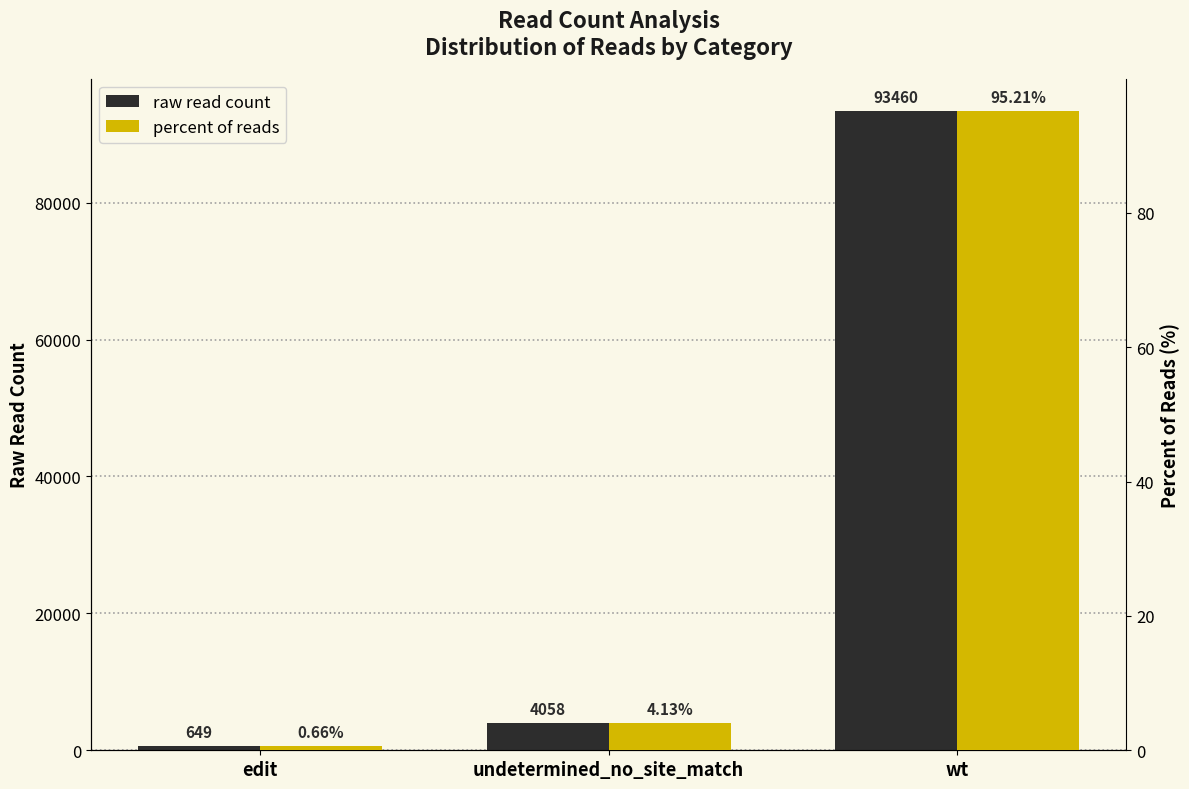

Count the number of data series in this chart.

2